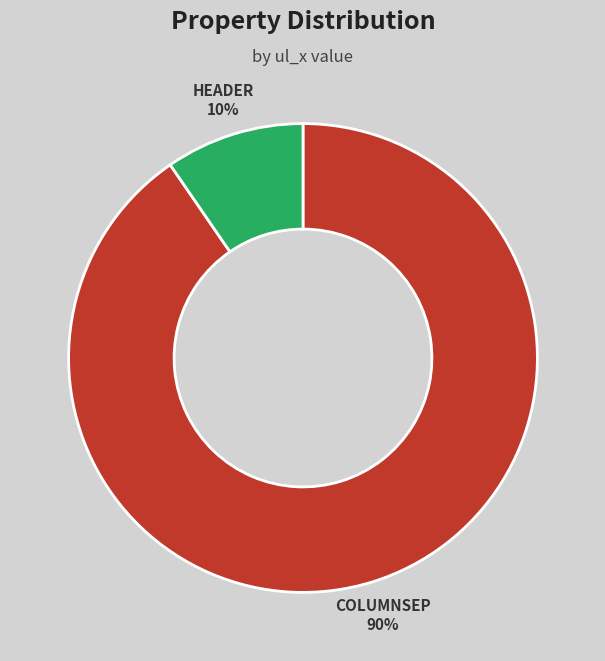

Does any single category account for the majority?

Yes